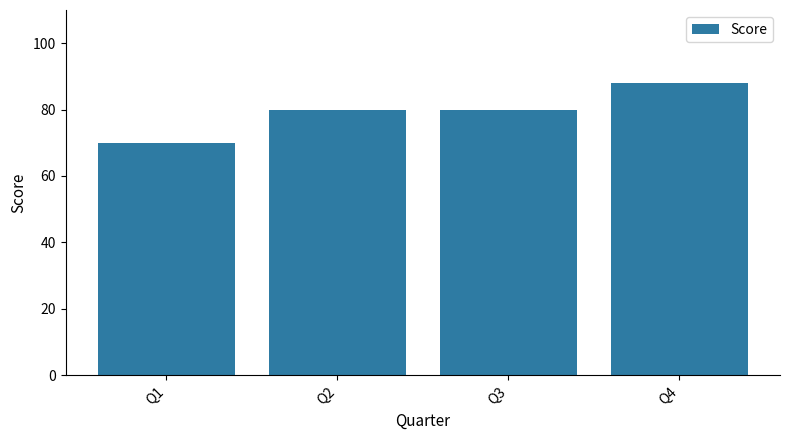

The value at Q2 is 46. True or false?

False